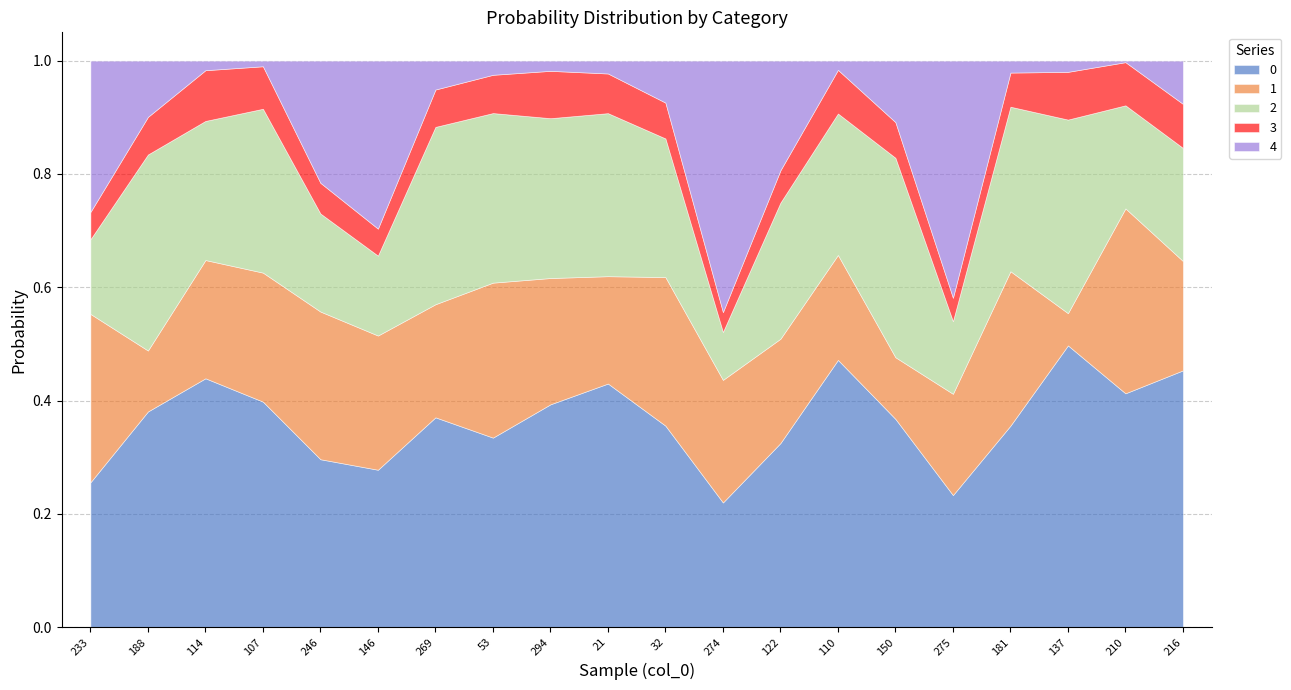

Which series ends up on top after the final intersection of 1 and 3?

1